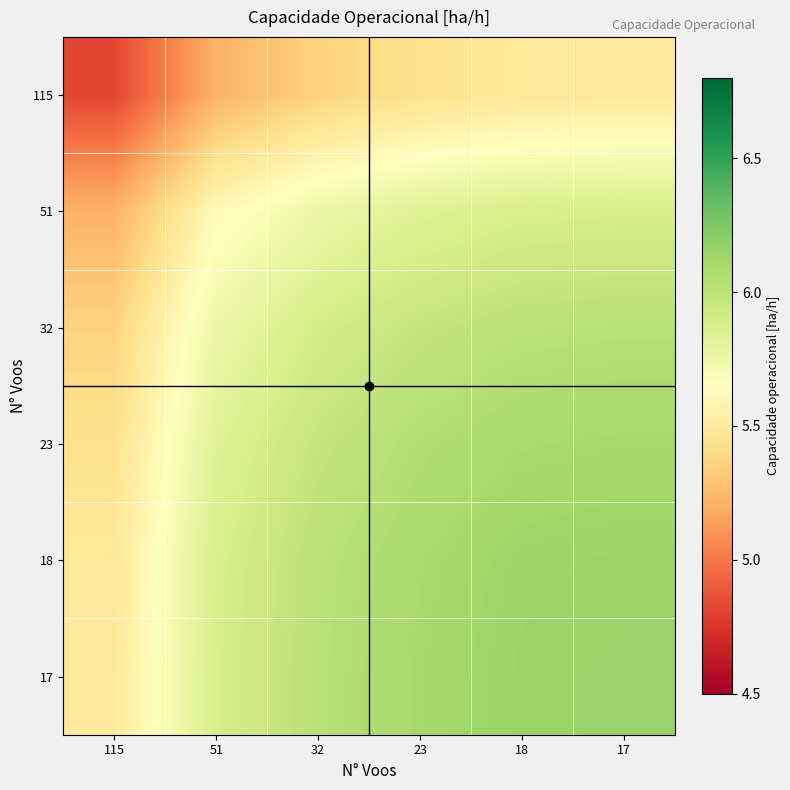

How many data points does each series have?

6